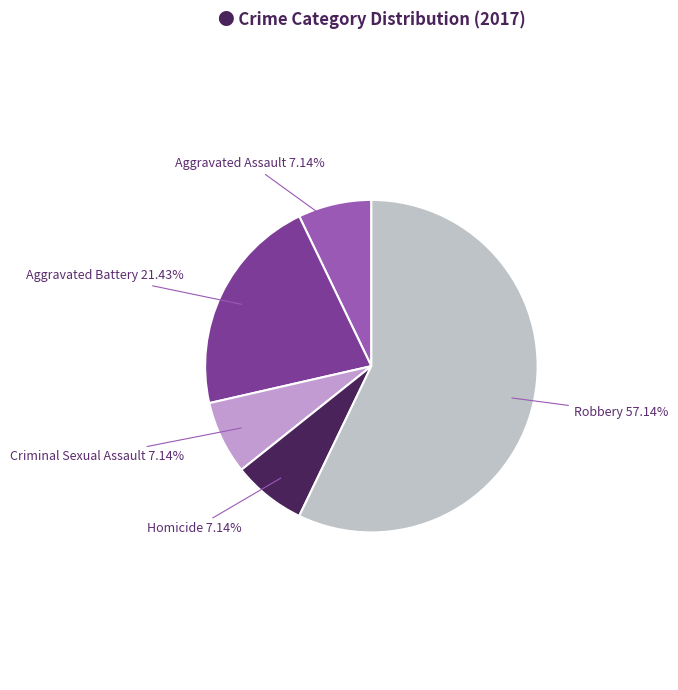

Does any single category account for the majority?

Yes